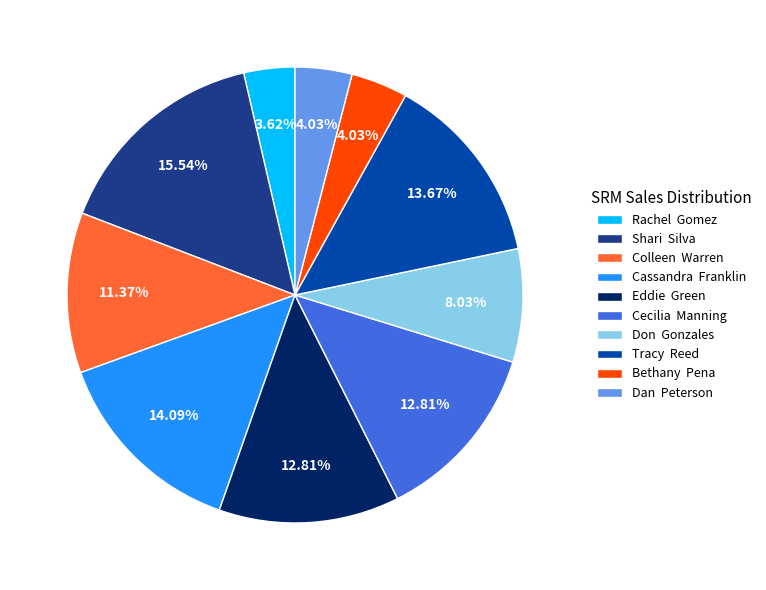

Count the number of slices in the pie.

10